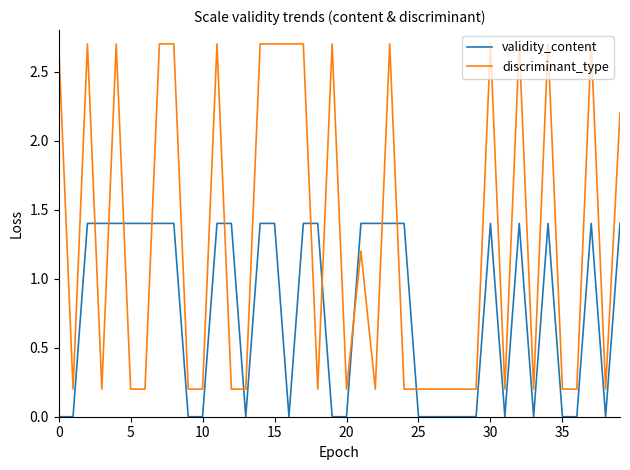

True or false: discriminant_type and validity_content cross at least once.

True